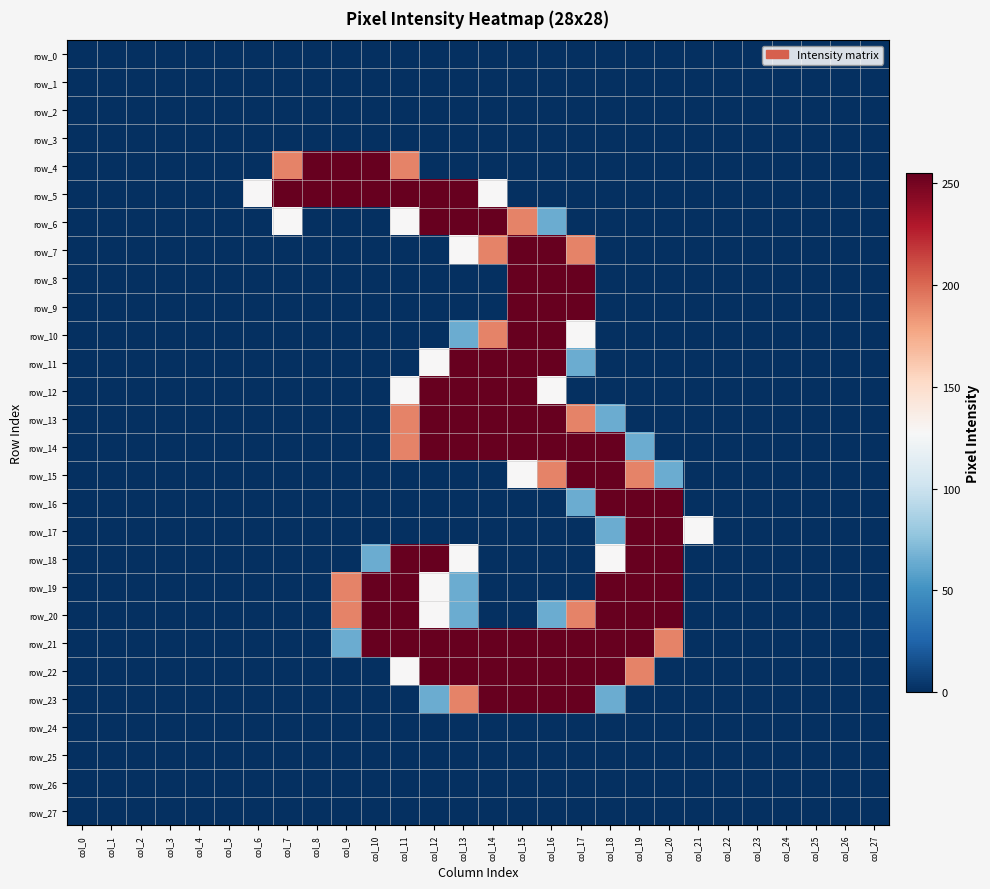

Which series has the widest spread of values?

row_4